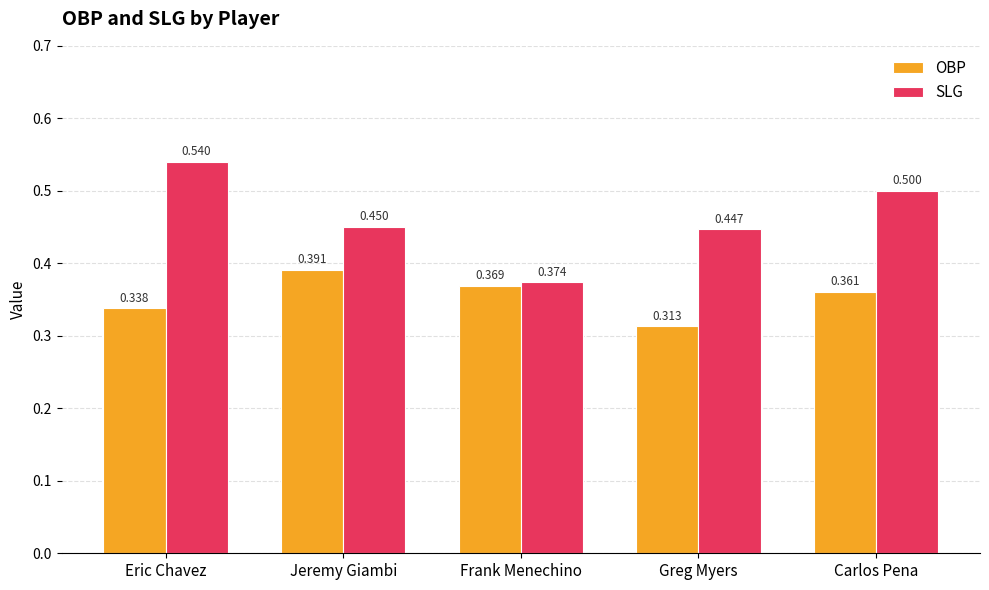

At which label does OBP reach its peak?

Jeremy Giambi